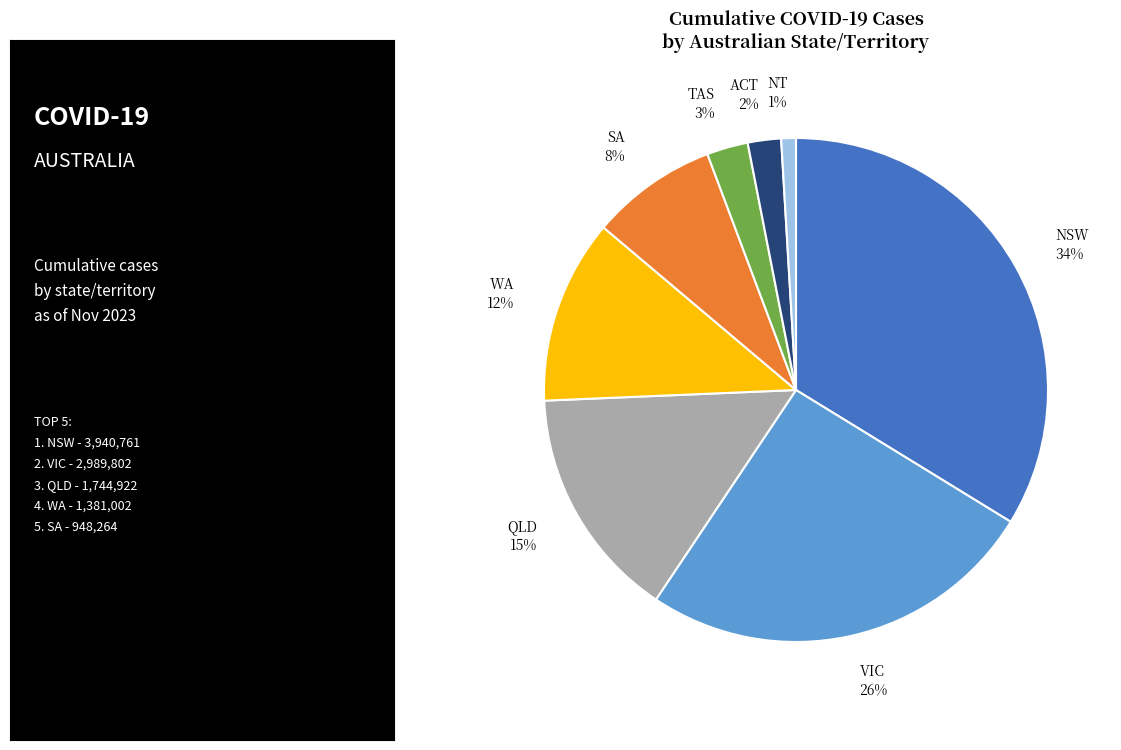

What is the largest slice in the pie chart?

NSW